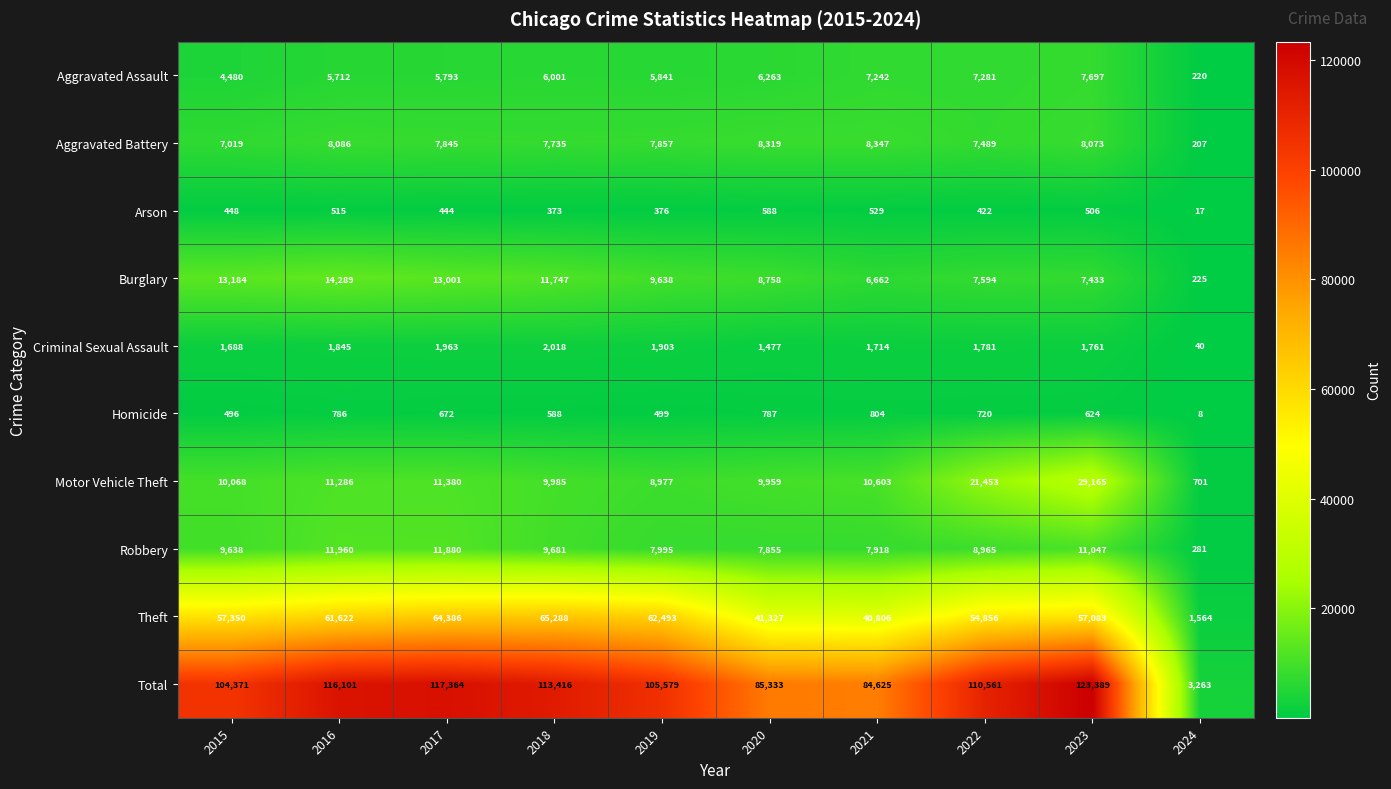

Which series has the widest spread of values?

Total